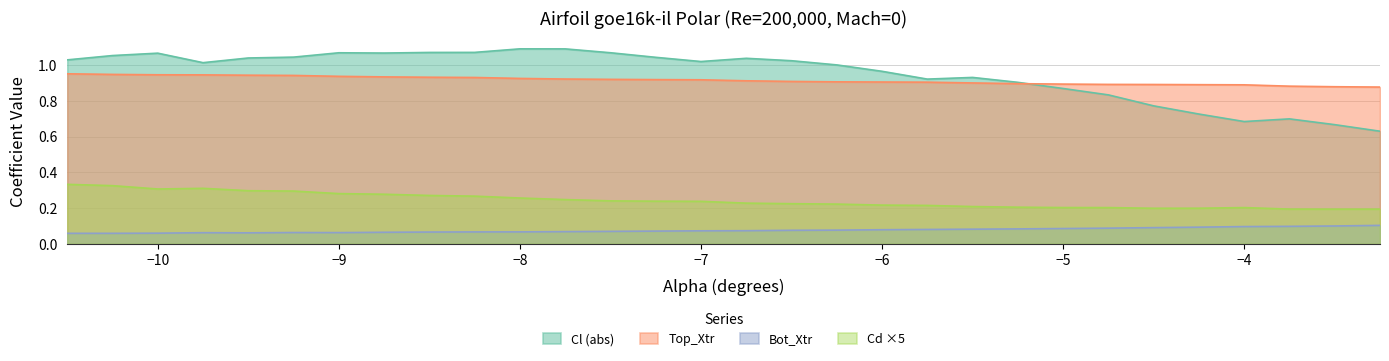

True or false: Bot_Xtr and Cl (abs) intersect in this chart.

False